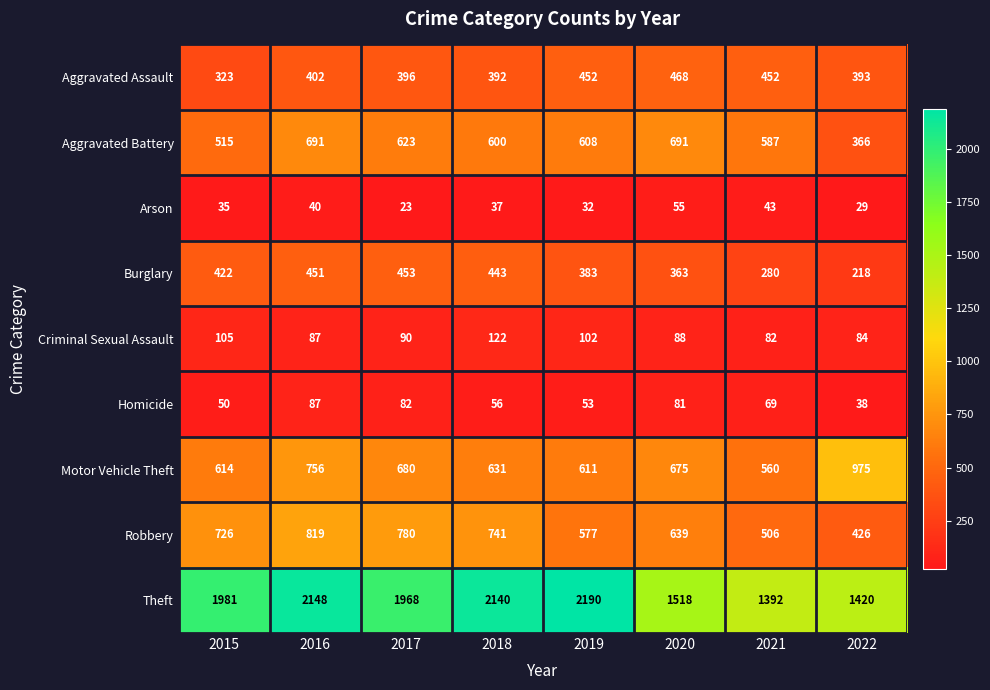

Rank the series by their maximum value, from highest to lowest.

Theft, Motor Vehicle Theft, Robbery, Aggravated Battery, Aggravated Assault, Burglary, Criminal Sexual Assault, Homicide, Arson